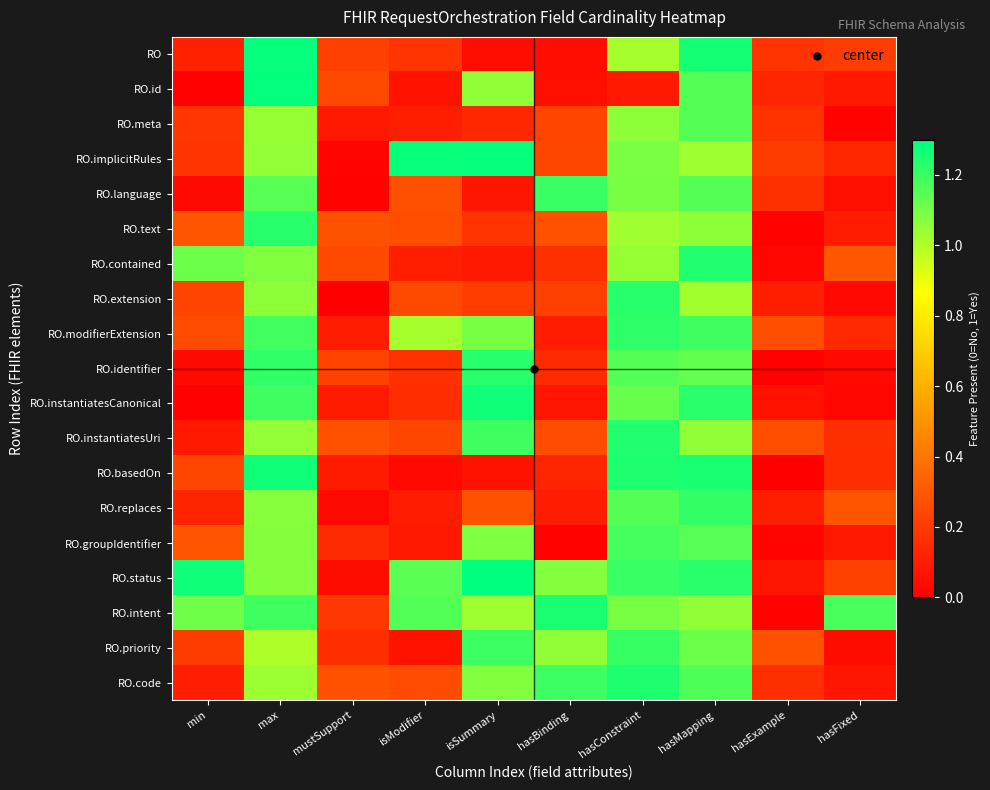

Reading right to left, list all the values displayed in this chart.

RO: hasFixed=0.2	hasExample=0.2	hasMapping=1.3	hasConstraint=1.0	hasBinding=0.0	isSummary=0.0	isModifier=0.2	mustSupport=0.2	max=1.3	min=0.1
RO.id: hasFixed=0.1	hasExample=0.1	hasMapping=1.2	hasConstraint=0.1	hasBinding=0.1	isSummary=1.1	isModifier=0.1	mustSupport=0.2	max=1.3	min=0.0
RO.meta: hasFixed=0.0	hasExample=0.2	hasMapping=1.2	hasConstraint=1.1	hasBinding=0.2	isSummary=0.1	isModifier=0.1	mustSupport=0.1	max=1.0	min=0.2
RO.implicitRules: hasFixed=0.1	hasExample=0.2	hasMapping=1.0	hasConstraint=1.1	hasBinding=0.2	isSummary=1.3	isModifier=1.3	mustSupport=0.0	max=1.1	min=0.2
RO.language: hasFixed=0.1	hasExample=0.2	hasMapping=1.2	hasConstraint=1.1	hasBinding=1.2	isSummary=0.1	isModifier=0.3	mustSupport=0.0	max=1.1	min=0.0
RO.text: hasFixed=0.1	hasExample=0.0	hasMapping=1.1	hasConstraint=1.0	hasBinding=0.3	isSummary=0.2	isModifier=0.3	mustSupport=0.3	max=1.2	min=0.3
RO.contained: hasFixed=0.3	hasExample=0.0	hasMapping=1.2	hasConstraint=1.0	hasBinding=0.2	isSummary=0.1	isModifier=0.1	mustSupport=0.2	max=1.1	min=1.1
RO.extension: hasFixed=0.0	hasExample=0.1	hasMapping=1.0	hasConstraint=1.2	hasBinding=0.2	isSummary=0.2	isModifier=0.2	mustSupport=0.0	max=1.1	min=0.2
RO.modifierExtension: hasFixed=0.1	hasExample=0.3	hasMapping=1.2	hasConstraint=1.2	hasBinding=0.1	isSummary=1.1	isModifier=1.0	mustSupport=0.1	max=1.2	min=0.3
RO.identifier: hasFixed=0.0	hasExample=0.0	hasMapping=1.1	hasConstraint=1.2	hasBinding=0.1	isSummary=1.2	isModifier=0.2	mustSupport=0.2	max=1.2	min=0.0
RO.instantiatesCanonical: hasFixed=0.0	hasExample=0.1	hasMapping=1.2	hasConstraint=1.1	hasBinding=0.1	isSummary=1.3	isModifier=0.2	mustSupport=0.1	max=1.2	min=0.0
RO.instantiatesUri: hasFixed=0.2	hasExample=0.3	hasMapping=1.1	hasConstraint=1.2	hasBinding=0.3	isSummary=1.2	isModifier=0.2	mustSupport=0.3	max=1.0	min=0.1
RO.basedOn: hasFixed=0.2	hasExample=0.0	hasMapping=1.3	hasConstraint=1.2	hasBinding=0.1	isSummary=0.1	isModifier=0.0	mustSupport=0.1	max=1.3	min=0.2
RO.replaces: hasFixed=0.3	hasExample=0.1	hasMapping=1.2	hasConstraint=1.2	hasBinding=0.1	isSummary=0.3	isModifier=0.1	mustSupport=0.0	max=1.1	min=0.1
RO.groupIdentifier: hasFixed=0.1	hasExample=0.0	hasMapping=1.2	hasConstraint=1.2	hasBinding=0.0	isSummary=1.1	isModifier=0.1	mustSupport=0.1	max=1.1	min=0.3
RO.status: hasFixed=0.2	hasExample=0.1	hasMapping=1.2	hasConstraint=1.2	hasBinding=1.1	isSummary=1.3	isModifier=1.1	mustSupport=0.0	max=1.1	min=1.3
RO.intent: hasFixed=1.2	hasExample=0.0	hasMapping=1.1	hasConstraint=1.1	hasBinding=1.3	isSummary=1.0	isModifier=1.2	mustSupport=0.2	max=1.2	min=1.1
RO.priority: hasFixed=0.0	hasExample=0.3	hasMapping=1.1	hasConstraint=1.2	hasBinding=1.1	isSummary=1.2	isModifier=0.1	mustSupport=0.2	max=1.0	min=0.2
RO.code: hasFixed=0.1	hasExample=0.2	hasMapping=1.2	hasConstraint=1.2	hasBinding=1.2	isSummary=1.1	isModifier=0.3	mustSupport=0.3	max=1.0	min=0.1